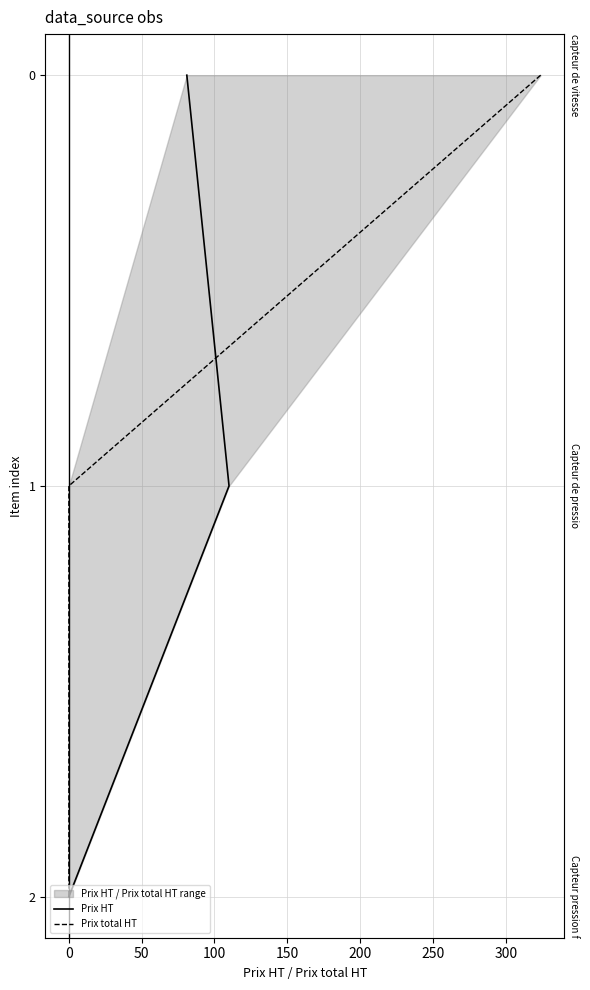

The Prix total HT series shows 1 at 50. True or false?

False